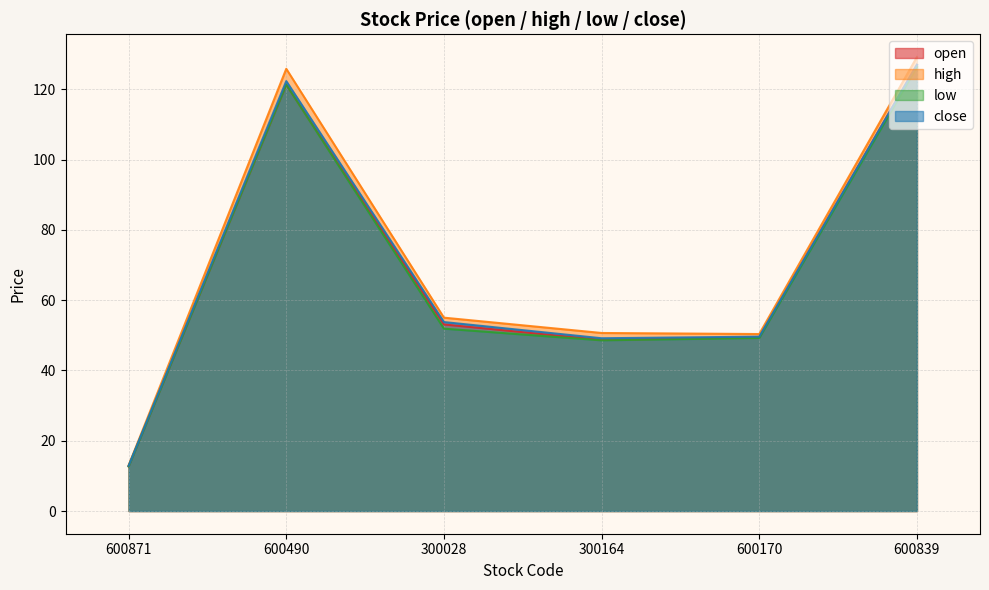

Does the chart have visible grid lines?

Yes